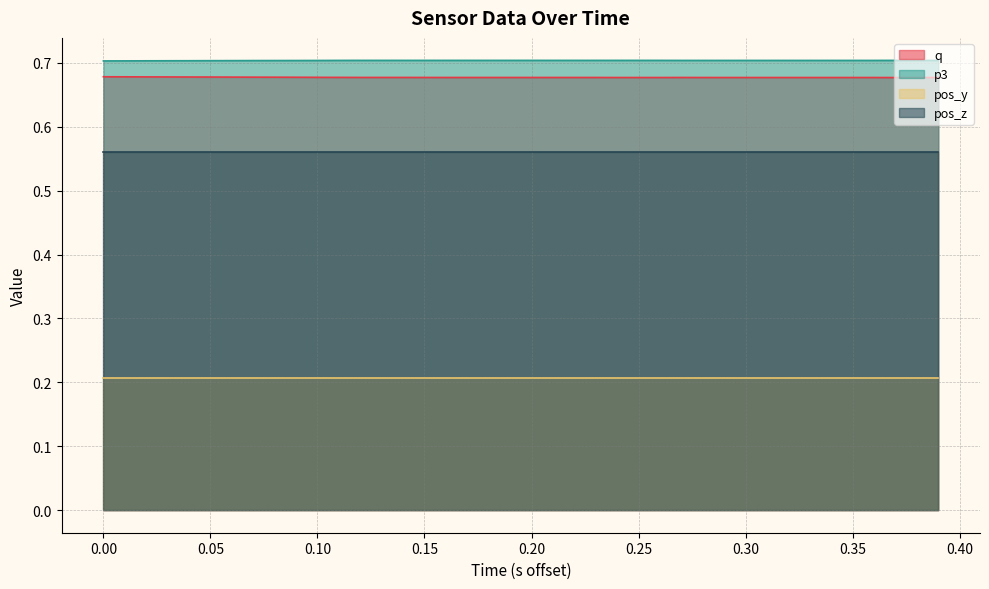

In q, how many points are higher than both neighbors (excluding endpoints)?

1